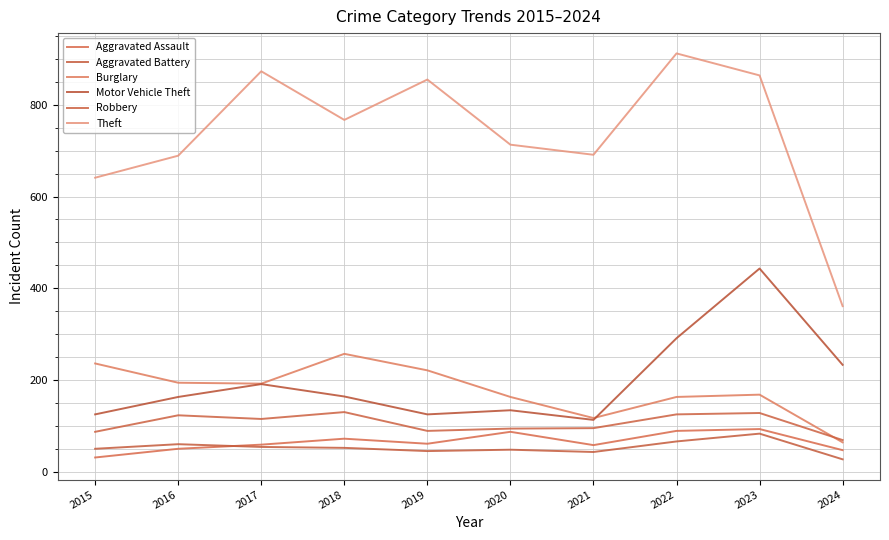

What is the difference between the maximum and minimum values in the Robbery series?

61